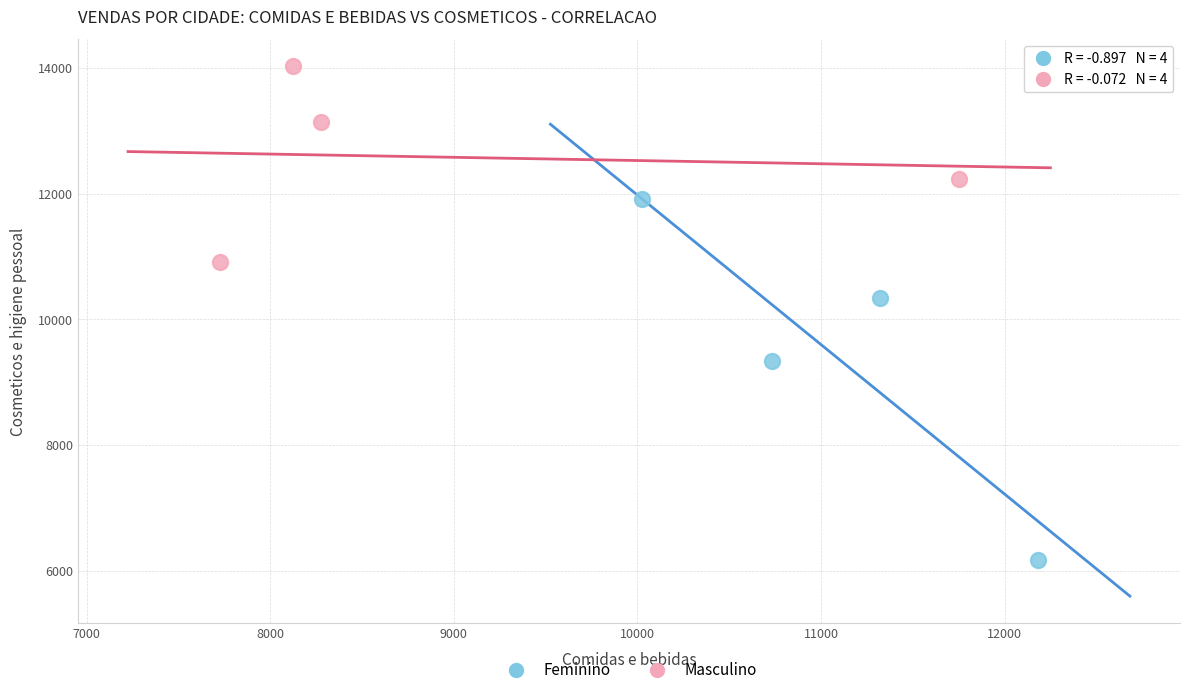

Which series contains the lowest Y value?

Feminino